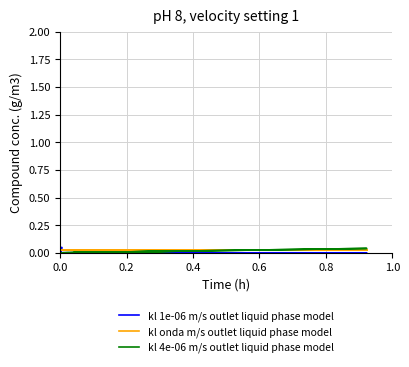

How many intersections are there between kl 1e-06 m/s outlet liquid phase model and kl onda m/s outlet liquid phase model?

2